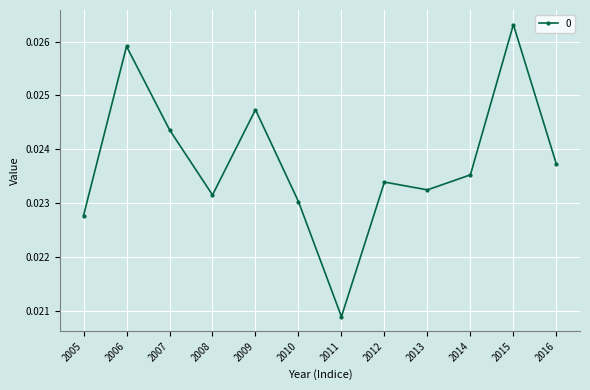

Count the values in the range 0 to 1.

12